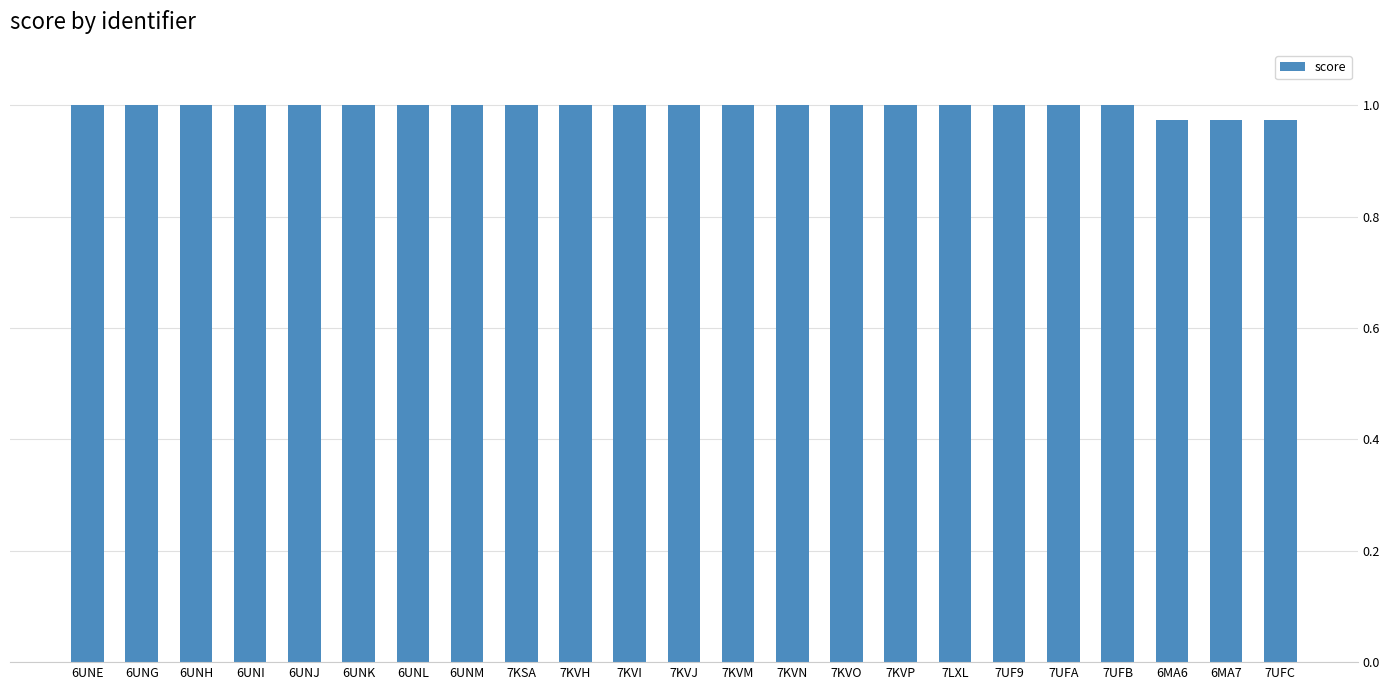

What is the sum of all values?

22.9